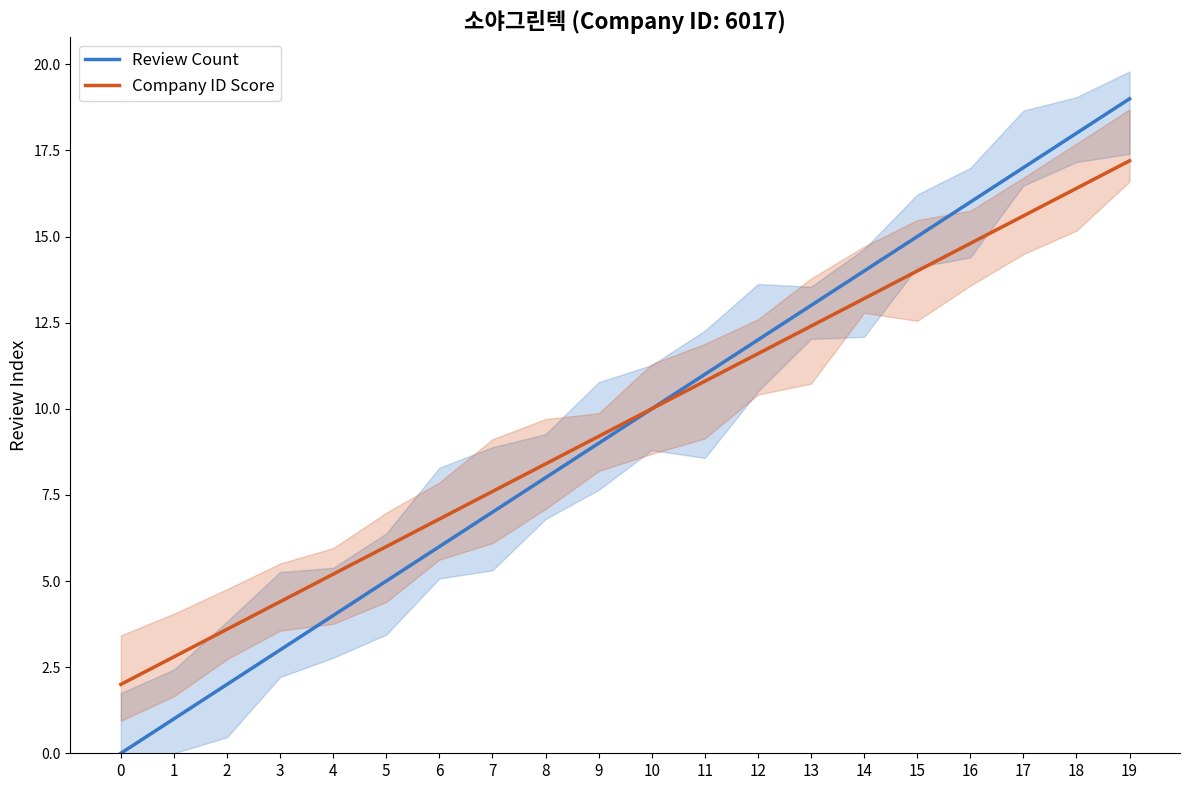

True or false: Review Count and Company ID Score intersect in this chart.

False